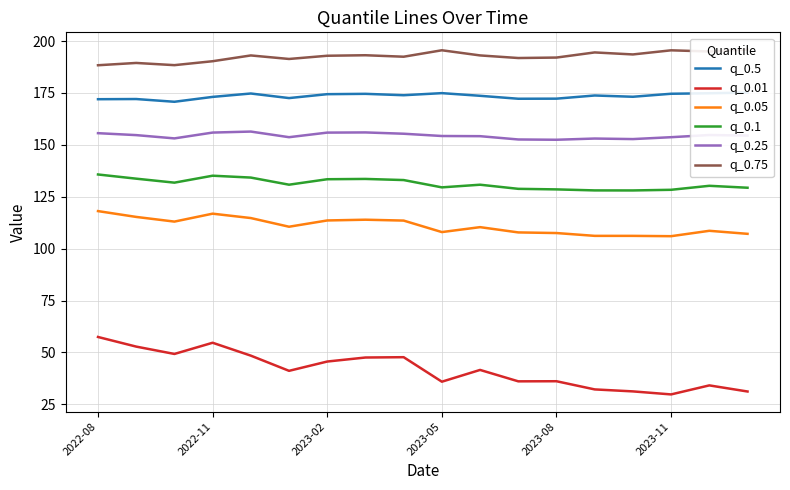

True or false: q_0.75 and q_0.05 intersect in this chart.

False